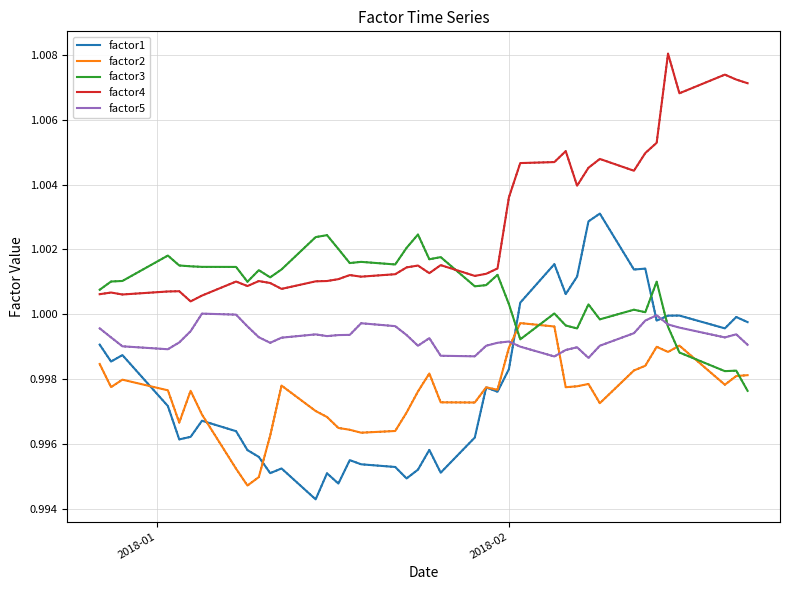

How many lines are shown in the chart?

5